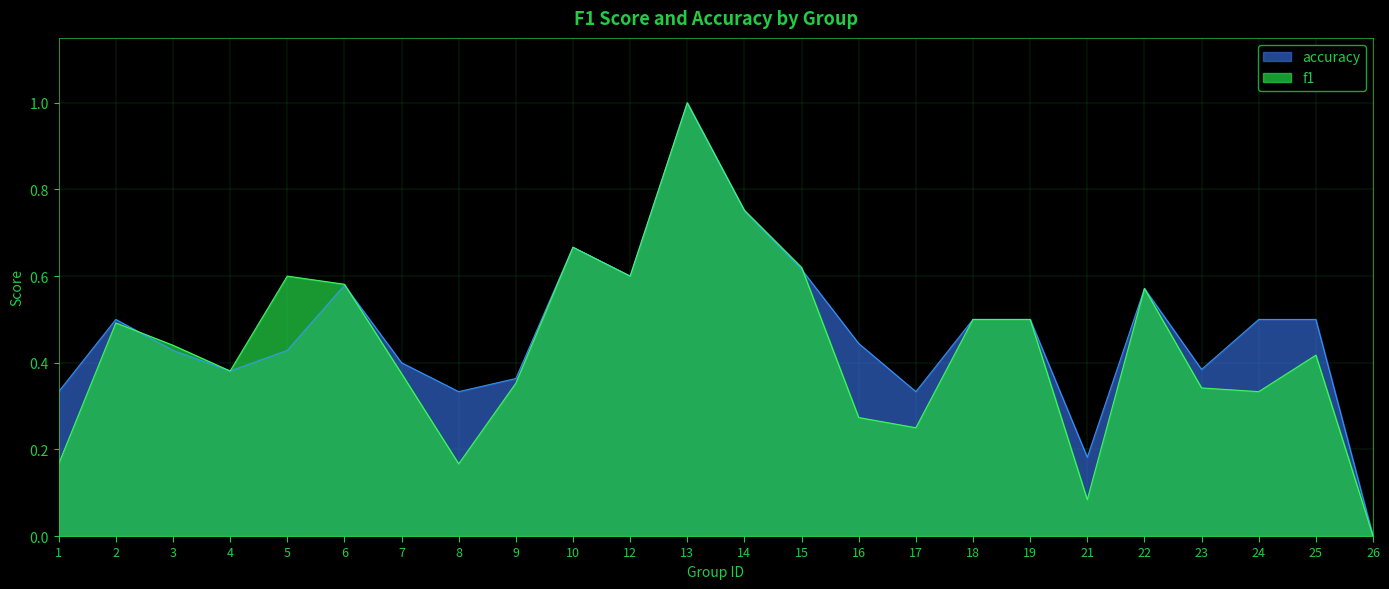

The value of f1 at 9 is 0.1. True or false?

False